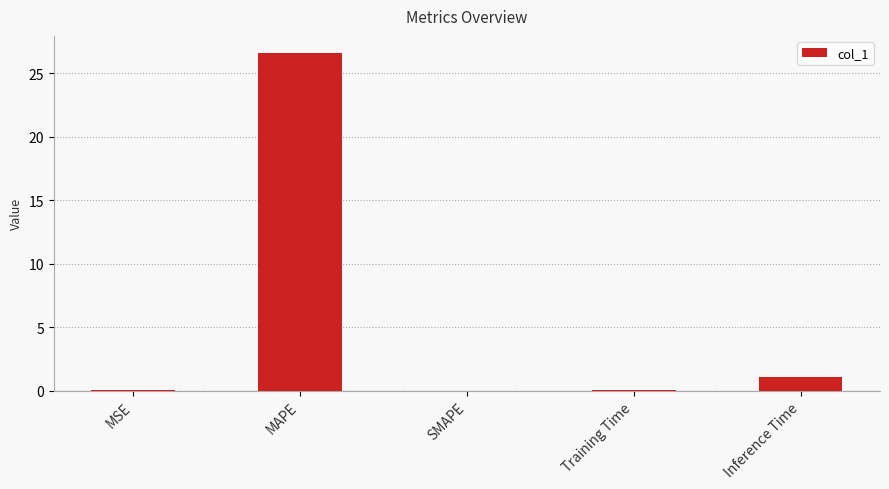

The chart shows a value of 10.4 at MAPE. True or false?

False